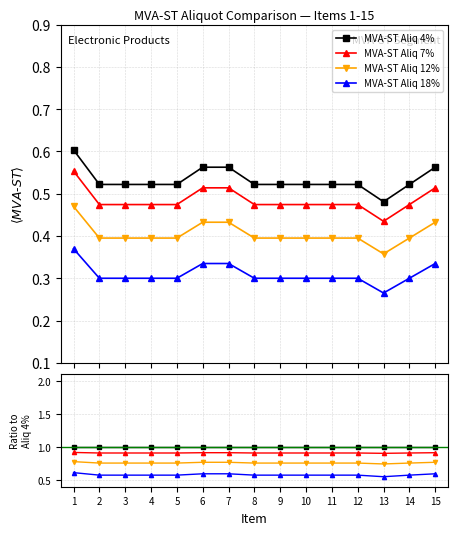

True or false: MVA-ST Aliq 4% and MVA-ST Aliq 7% cross at least once.

False